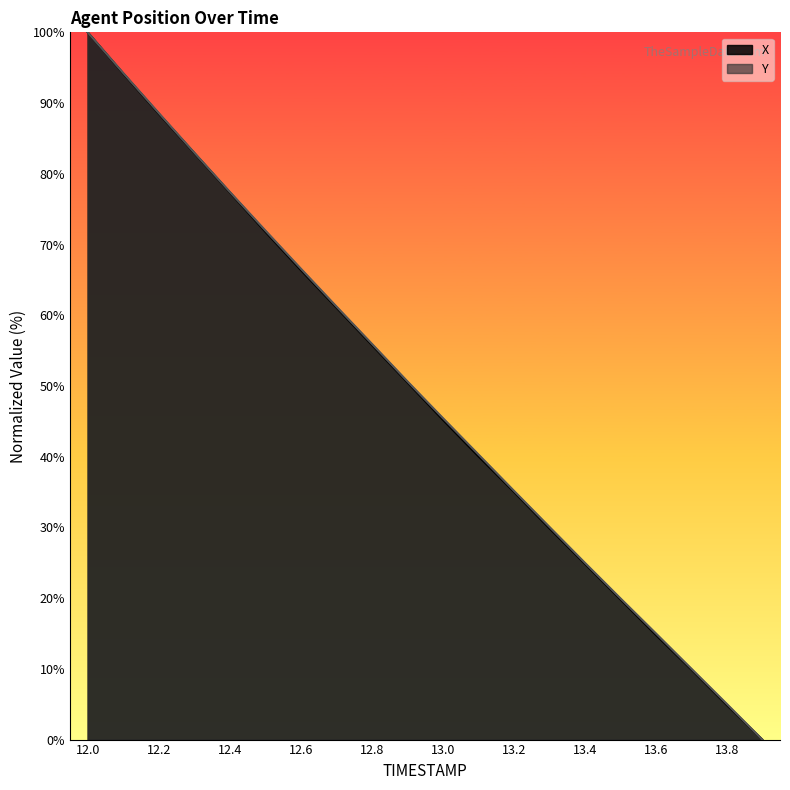

At 12.7, list the series in order from largest to smallest.

Y, X